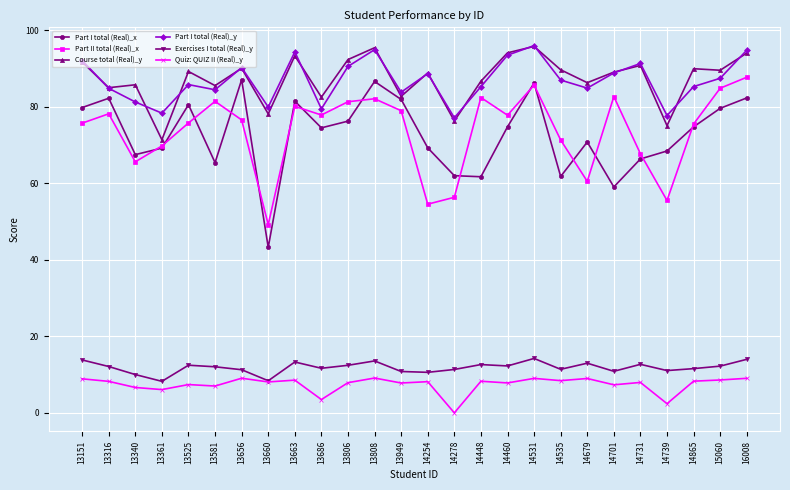

What is the value of the Part I total (Real)_y point at the 23rd from the left?

77.7